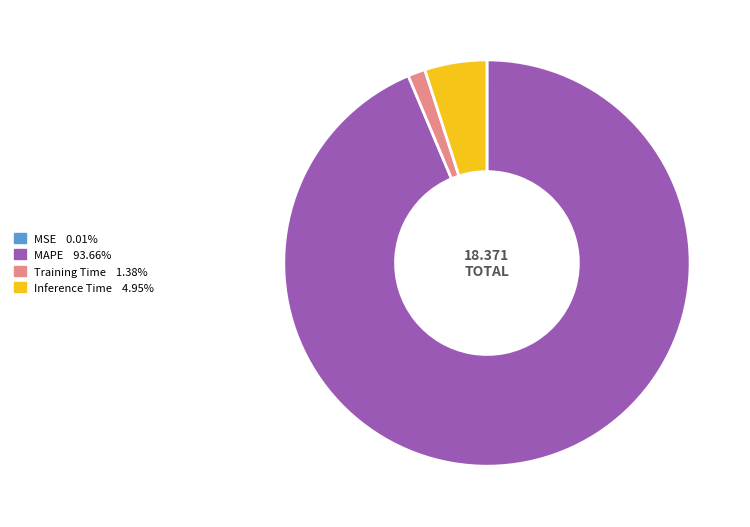

Which has a higher value, Inference Time or Training Time?

Inference Time